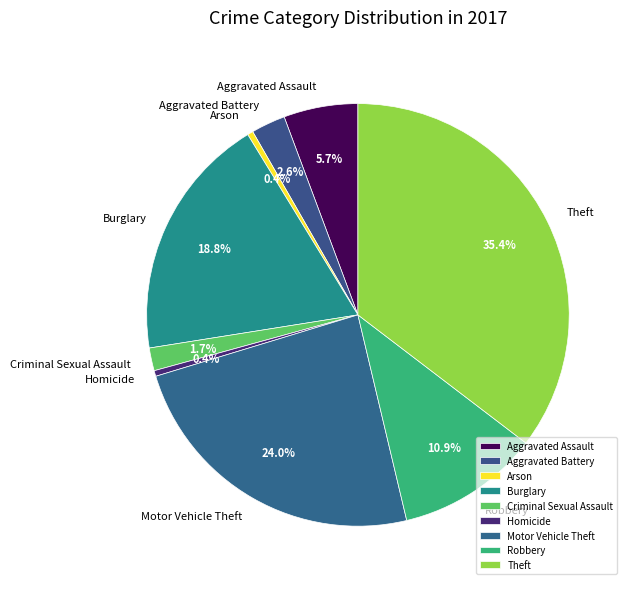

True or false: Burglary accounts for 10% of the total.

False